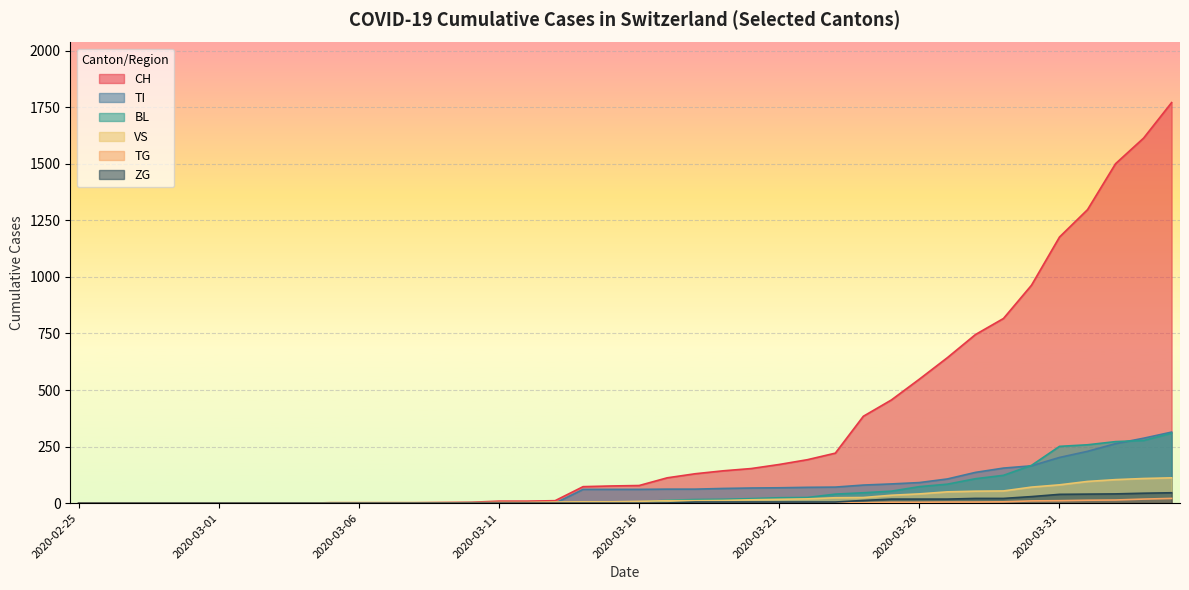

How many lines are shown in the chart?

6